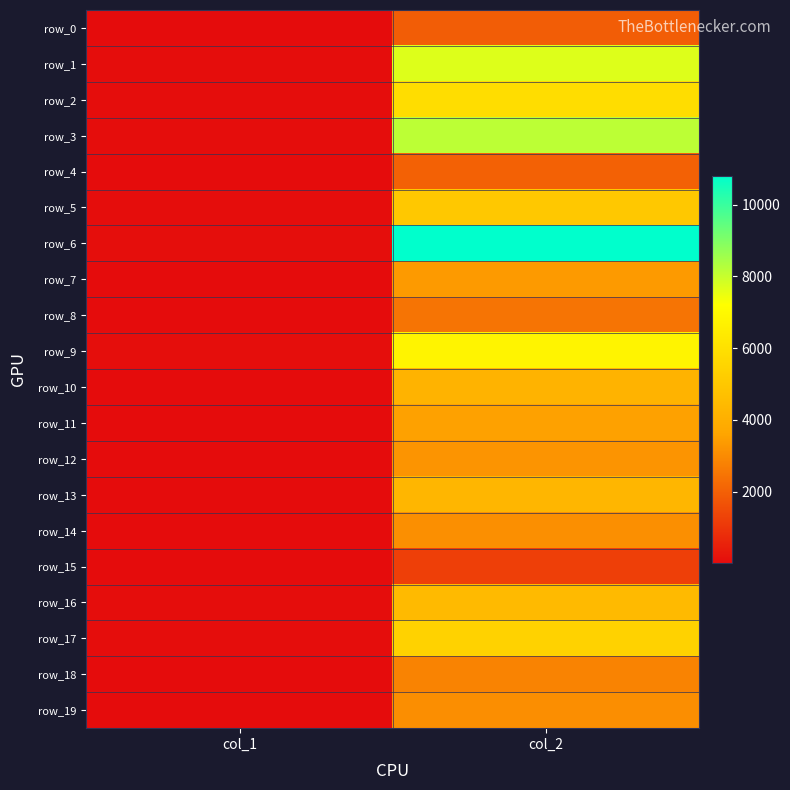

Is the value of row_7 at col_1 greater than the value of row_19 at col_2?

No